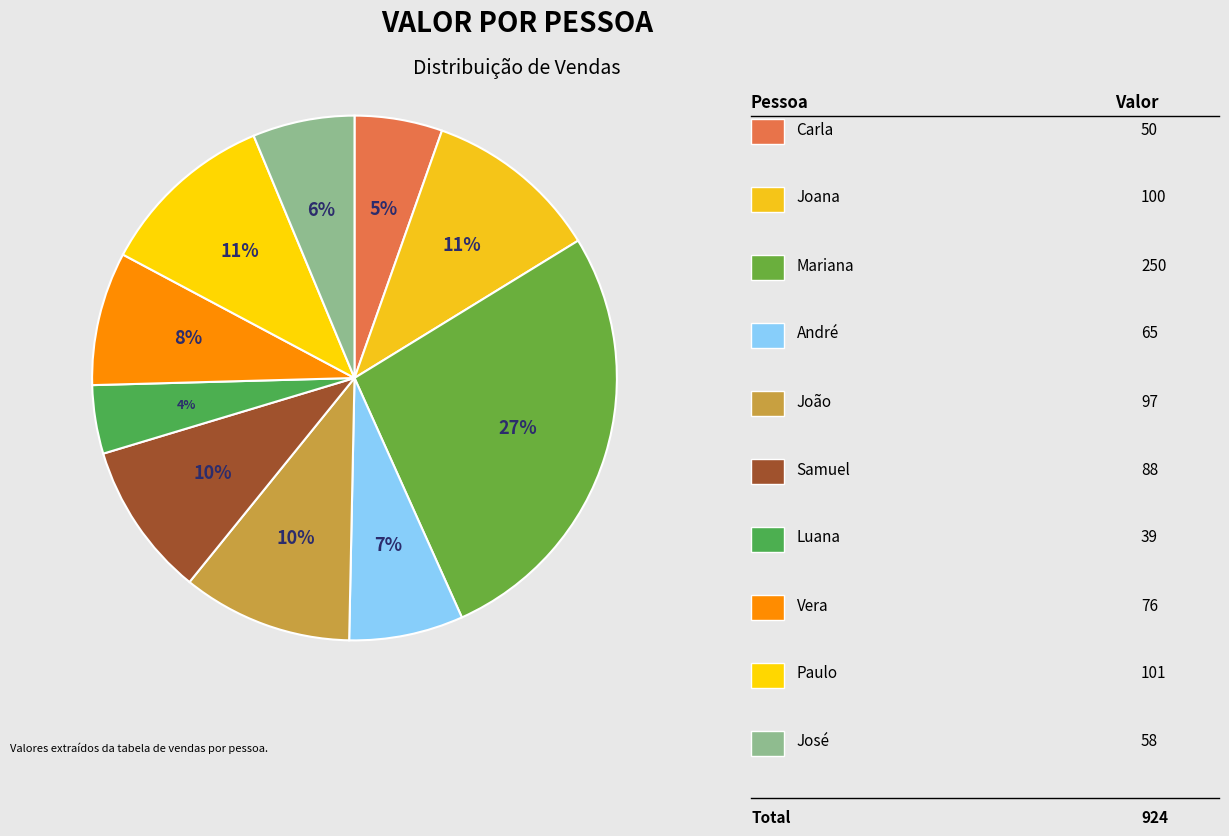

How many slices are in this pie chart?

10